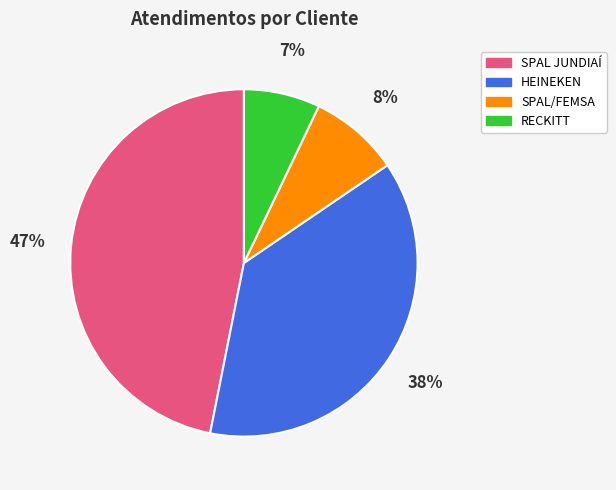

Count the number of slices in the pie.

4